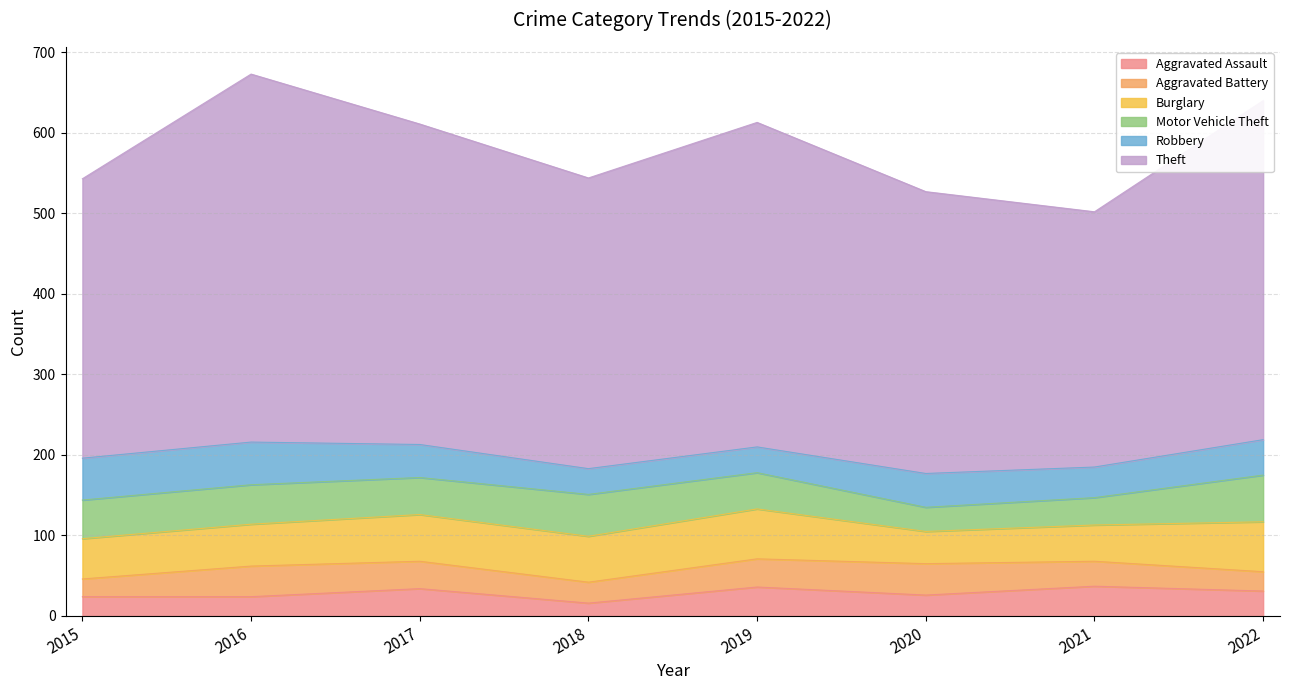

At how many categories does at least one series exceed 136?

8